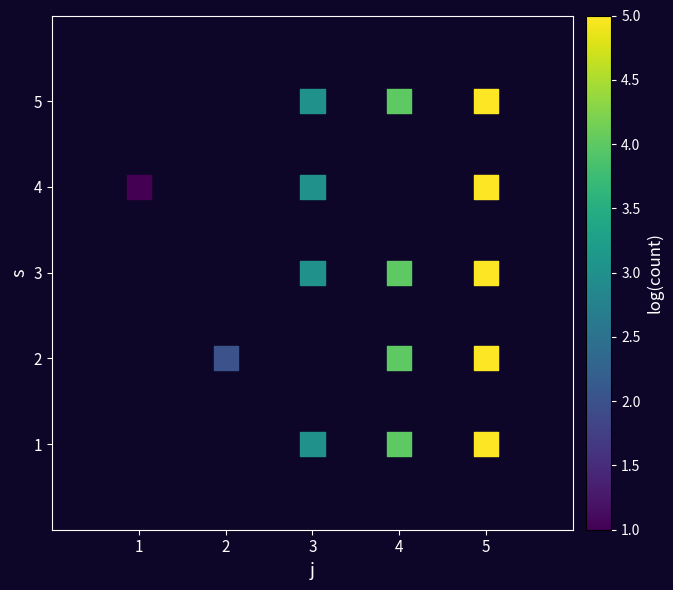

What is the range of Y values (max minus min)?

4